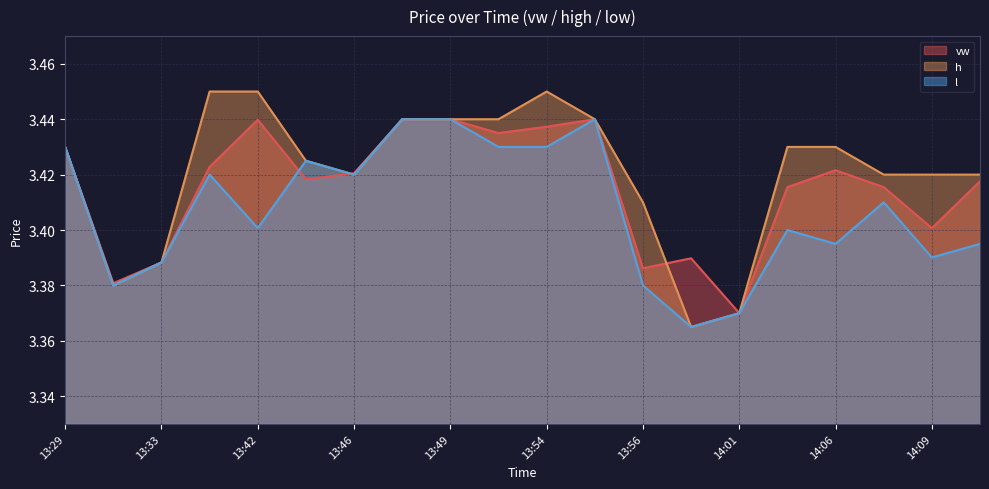

What is the sum of the h line values at 13:29 and 13:56?

6.8